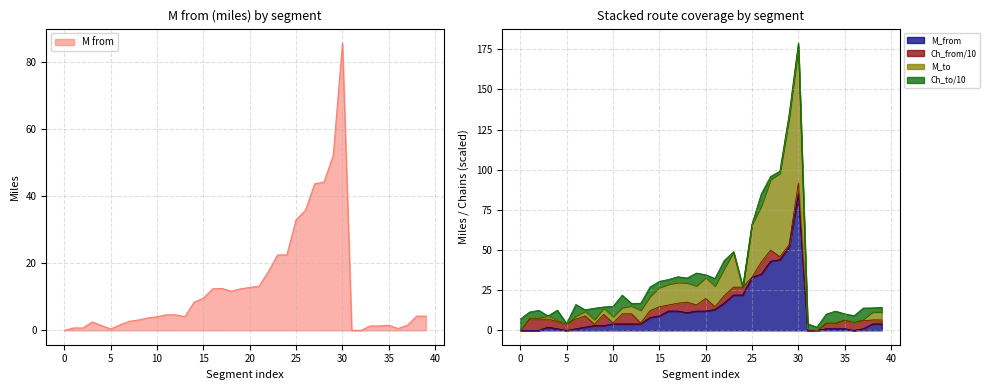

True or false: M_from and M_to intersect in this chart.

False